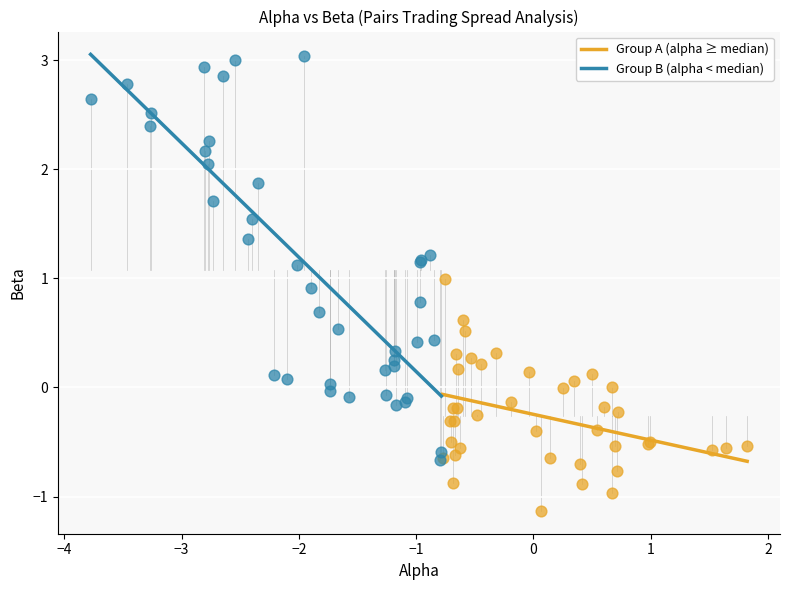

Which series contains the highest Y value?

Group B (alpha < median)